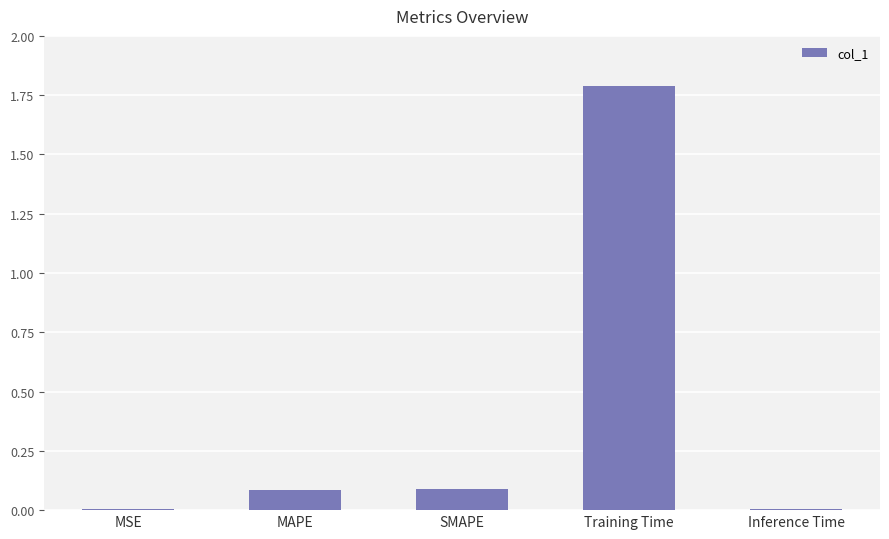

What value does the data have at MAPE?

0.1